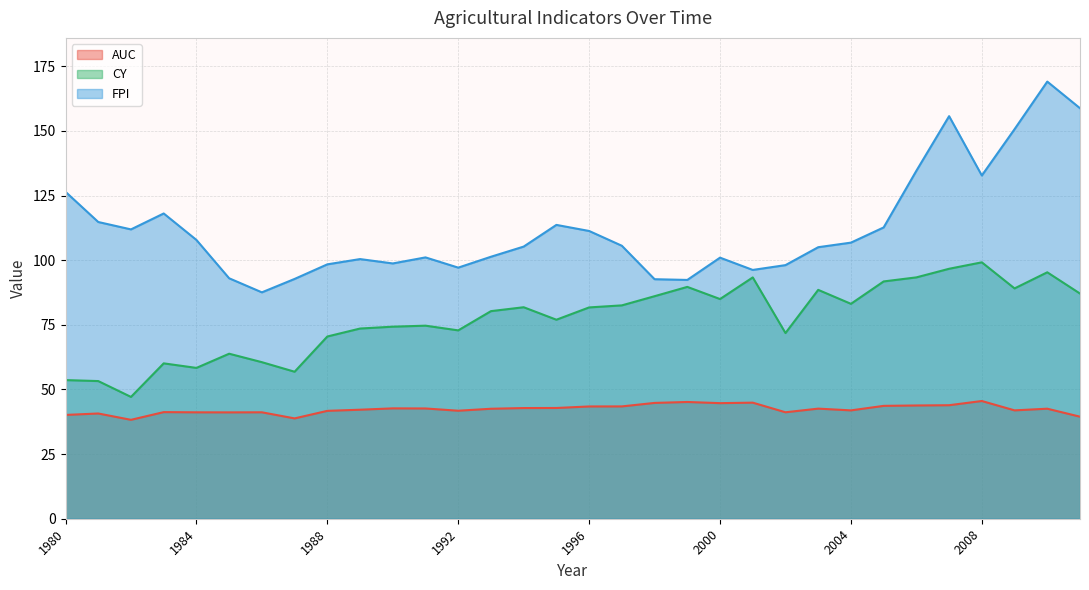

The value of CY at 1990 is 112.1. True or false?

False